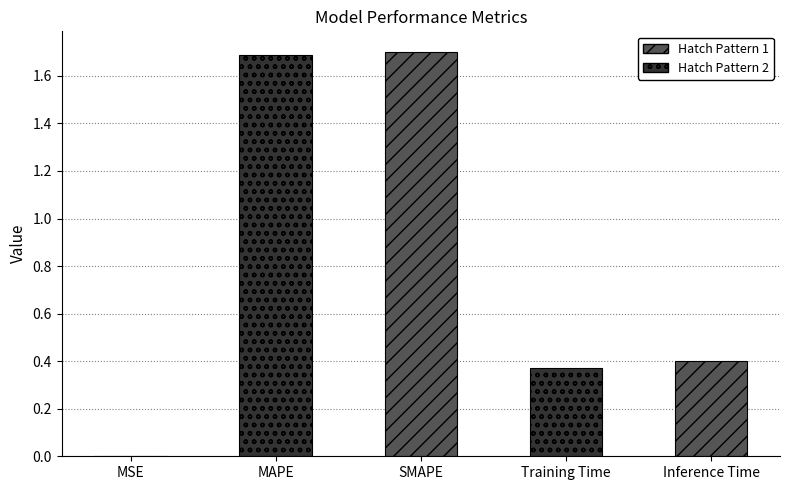

What is the maximum value shown in the chart?

1.7